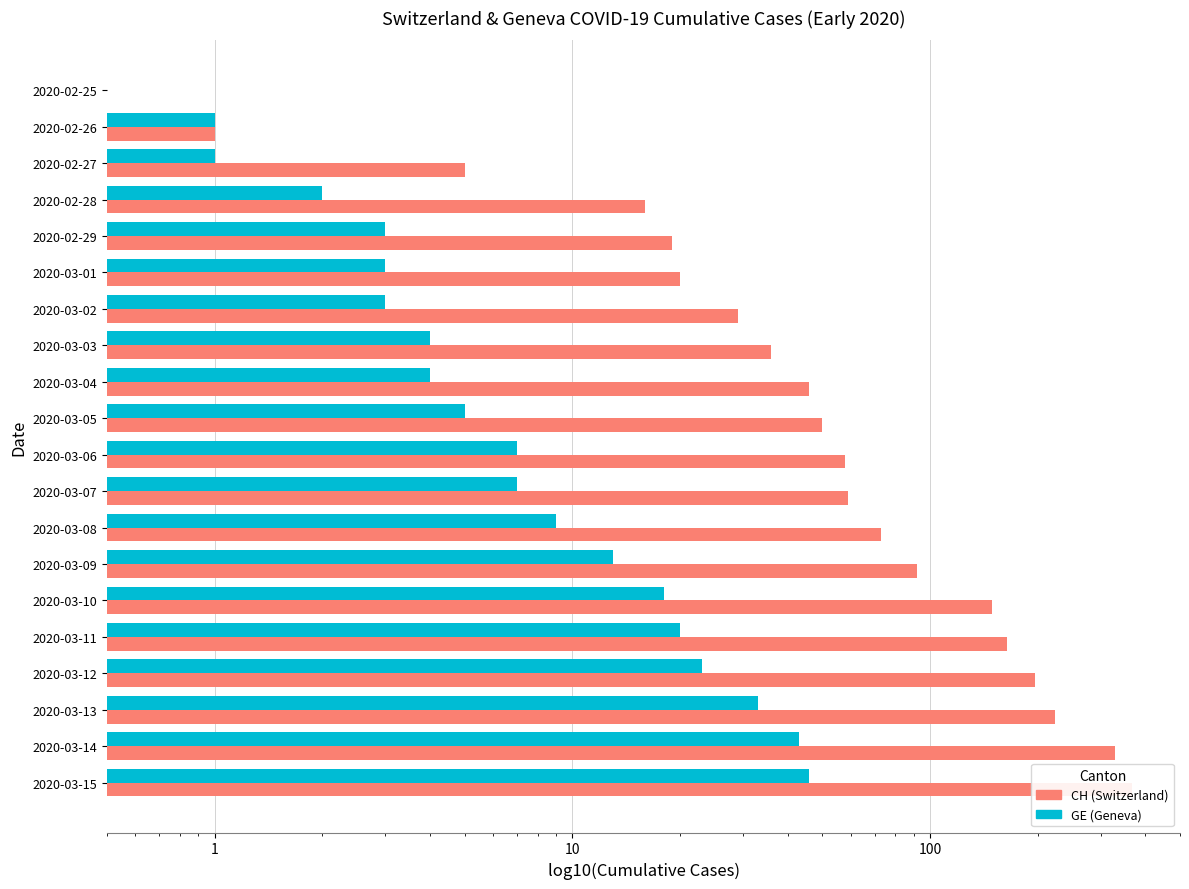

Rank the series by their maximum value, from lowest to highest.

GE (Geneva), CH (Switzerland)